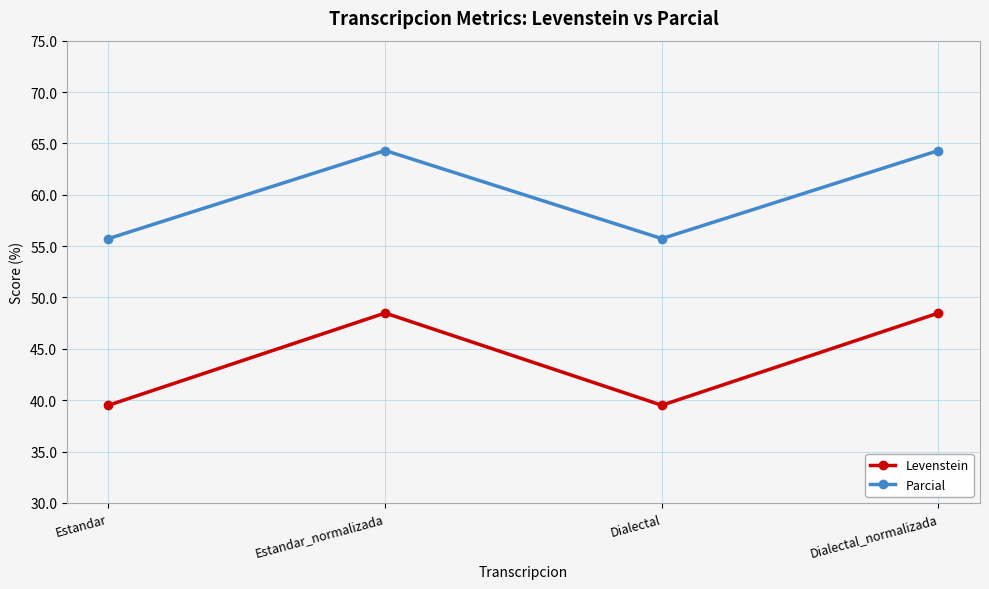

Reading left to right, what are all the values shown in this chart?

Levenstein: 39.5	48.5	39.5	48.5
Parcial: 55.7	64.3	55.7	64.3